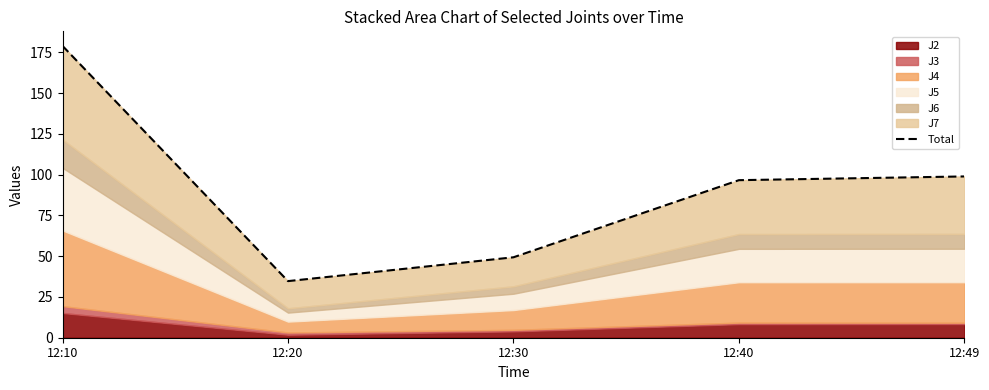

Between 12:20 and 12:30, which is larger?

12:30